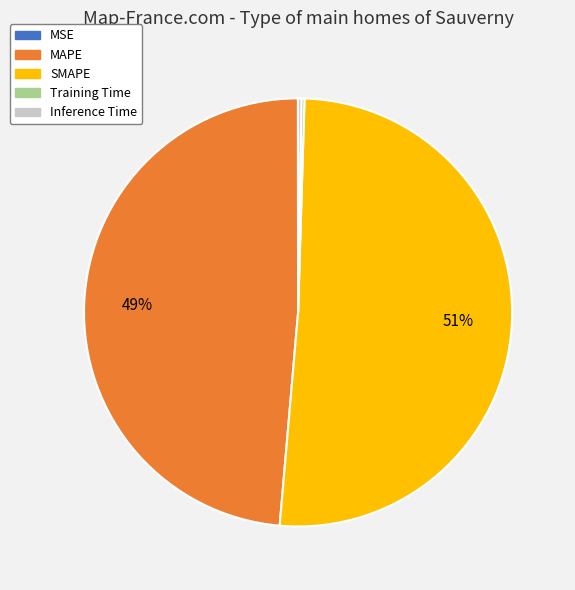

Does SMAPE account for over 50% of the chart?

Yes